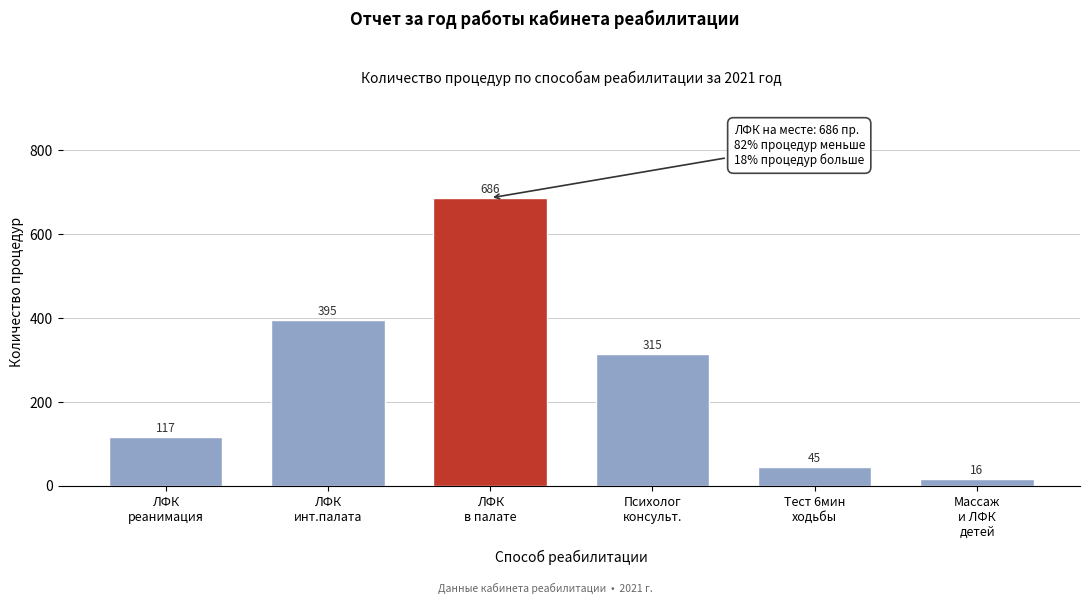

Reading left to right, transcribe all the data shown in this chart.

117	395	686	315	45	16